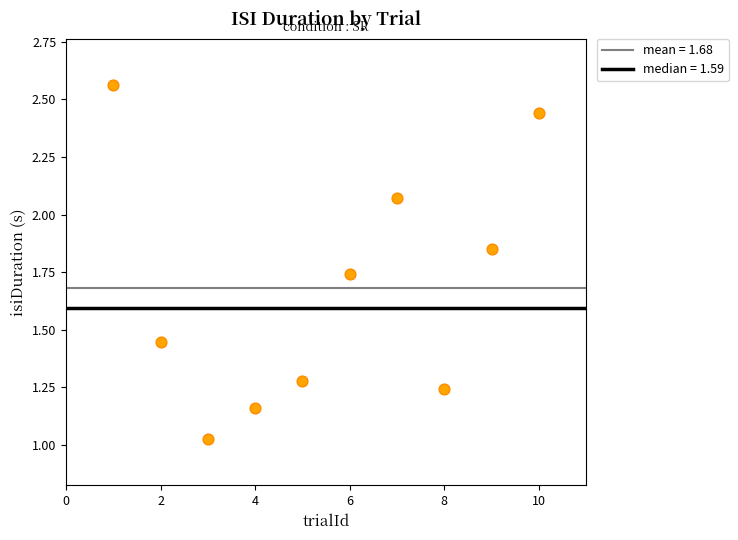

What is the range of X values (max minus min)?

9.0